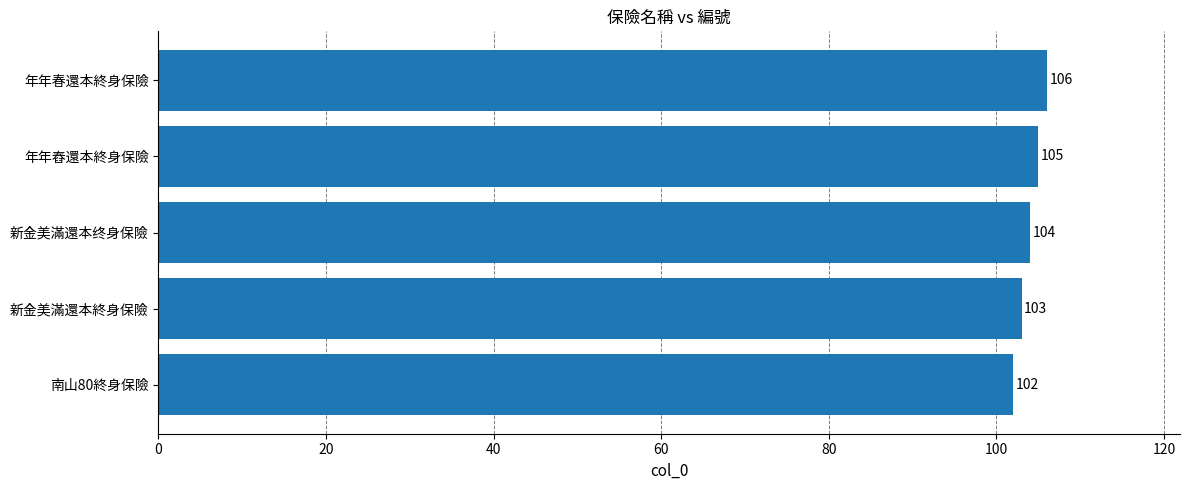

What is the ratio of the value at 新金美滿還本终身保險 to the value at 年年舂還本終身保險?

1.0